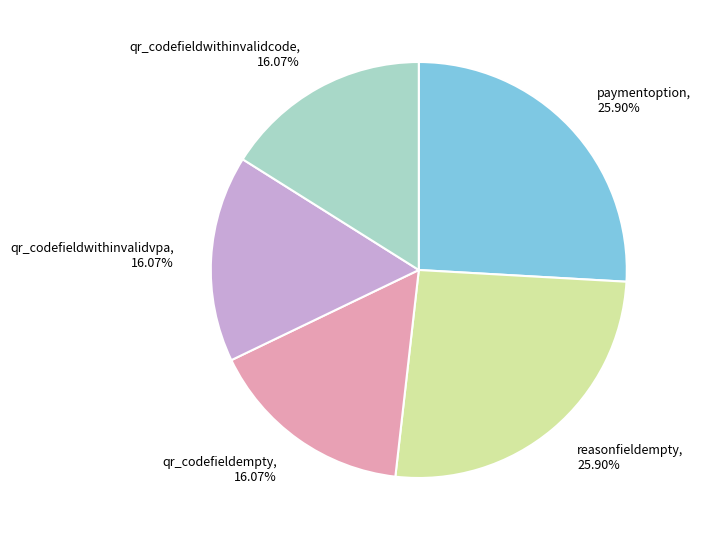

Combined, do qr_codefieldwithinvalidvpa, 16.07% and paymentoption, 25.90% account for over 50%?

No